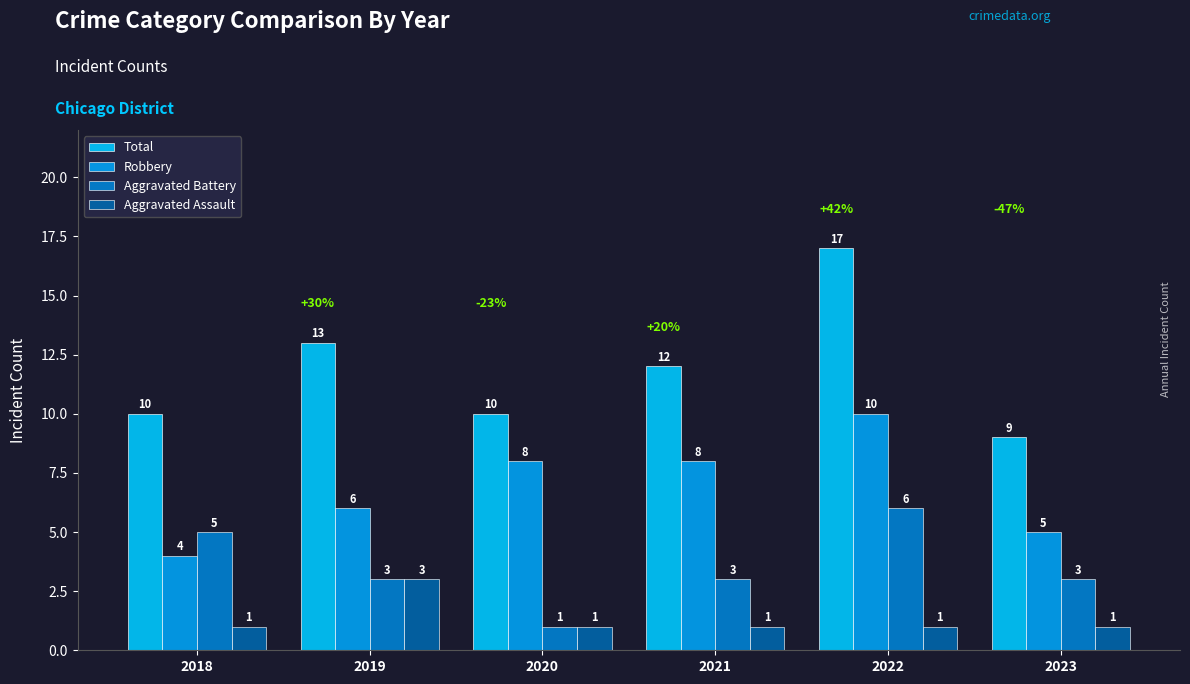

What is the highest value of the Total series?

17